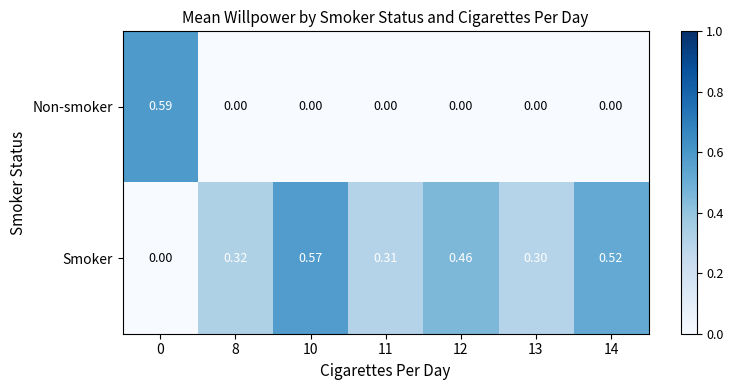

Is the value of Smoker at 14 greater than the value of Non-smoker at 10?

Yes